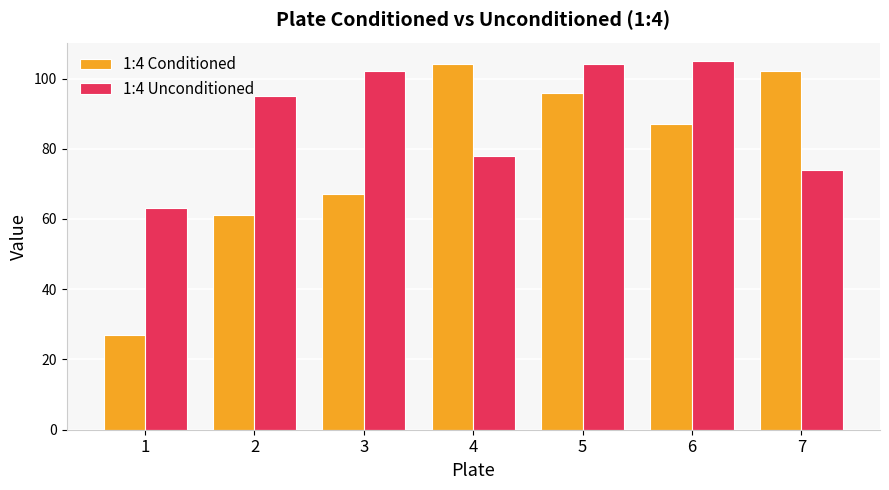

What is the value of the 1:4 Conditioned bar at the 6th from the left?

87